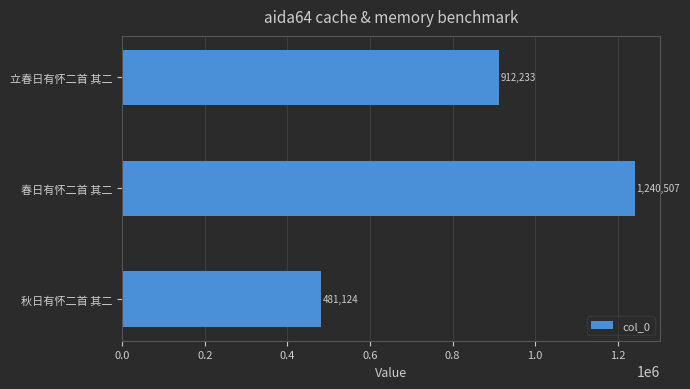

At which label is the value closest to 860815?

立春日有怀二首 其二